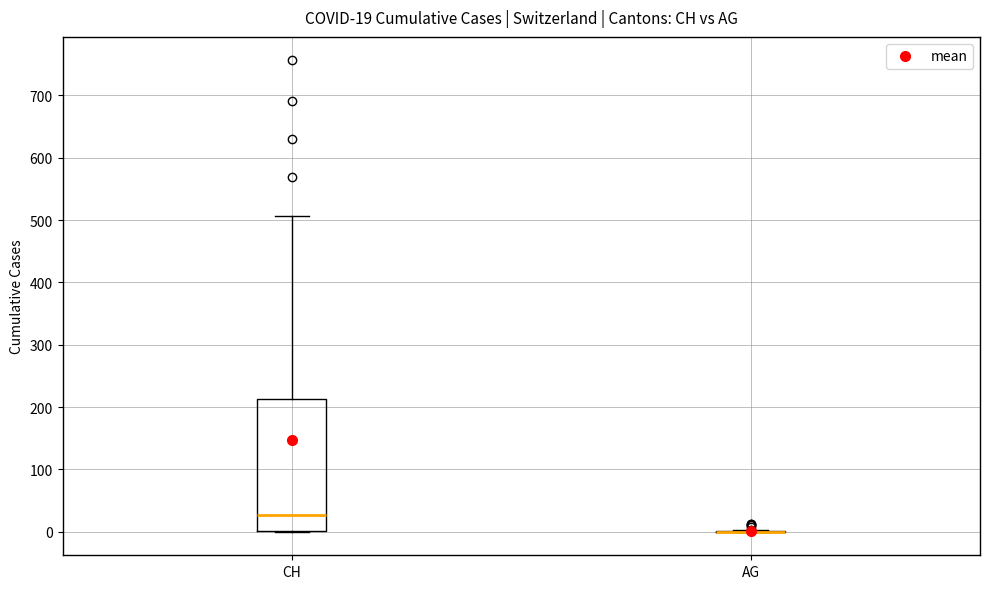

Which box is the tallest, from its lower edge to its upper edge?

CH